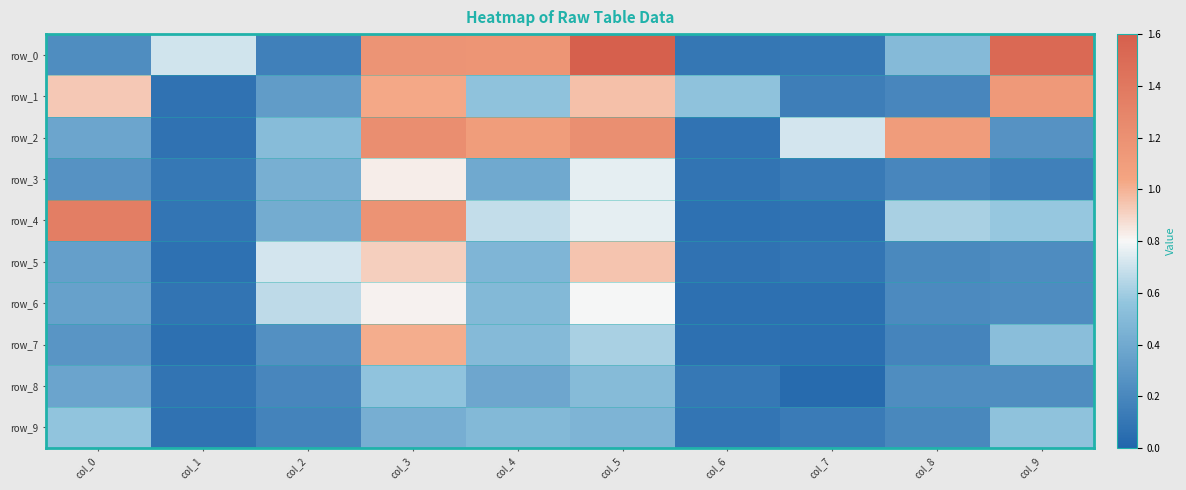

At which category is the sum across all series the highest?

col_3